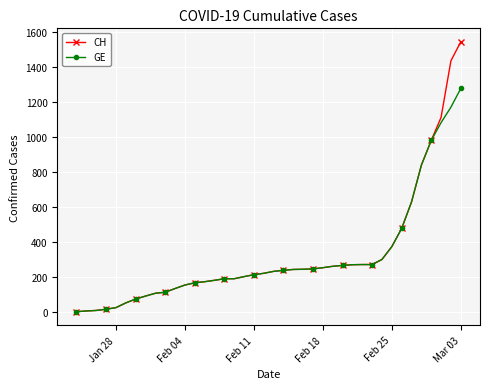

What is the maximum value shown in the chart?

1544